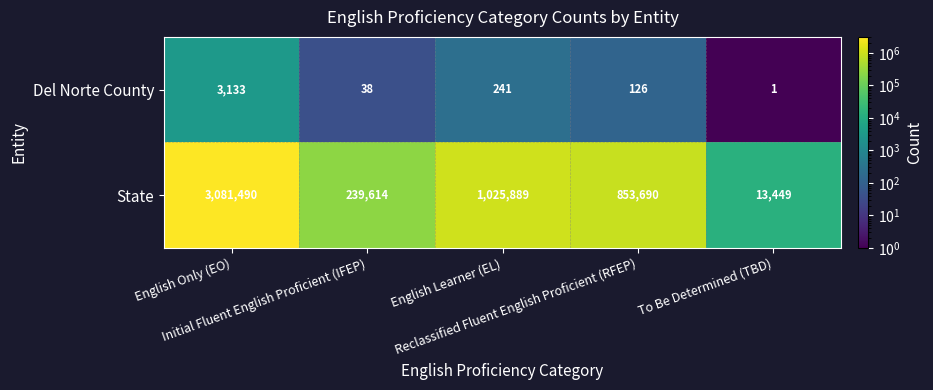

Rank the series by their average value, from lowest to highest.

Del Norte County, State